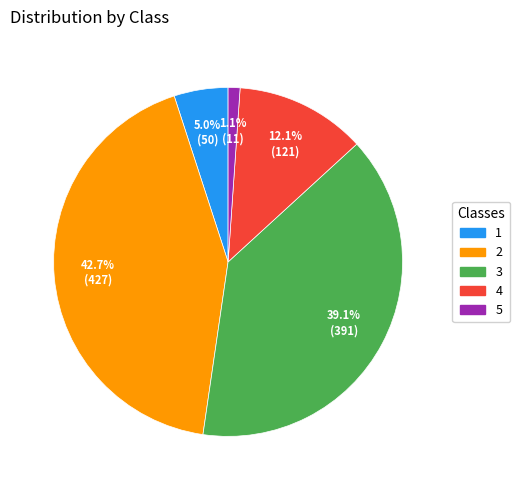

What is the largest slice in the pie chart?

2